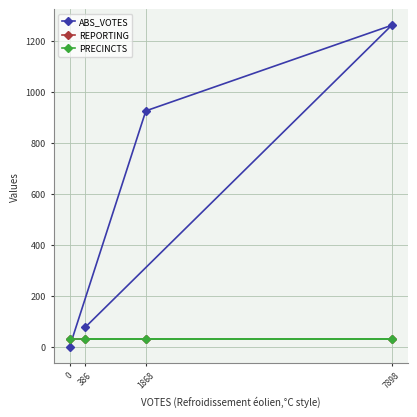

What is the average value of the ABS_VOTES series?

566